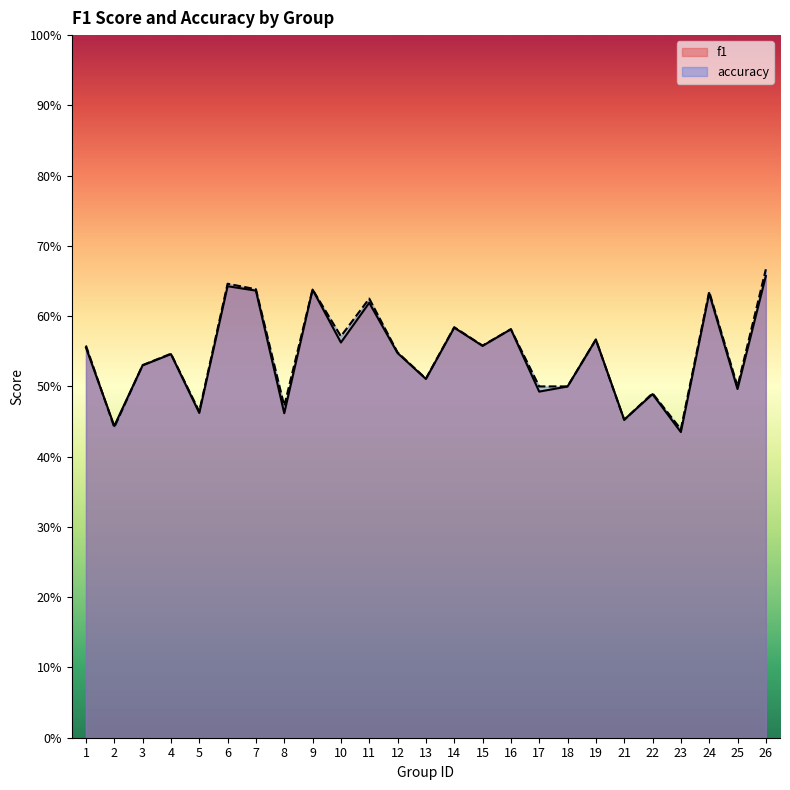

What is the value of the f1 point at the 13th from the left?

0.5